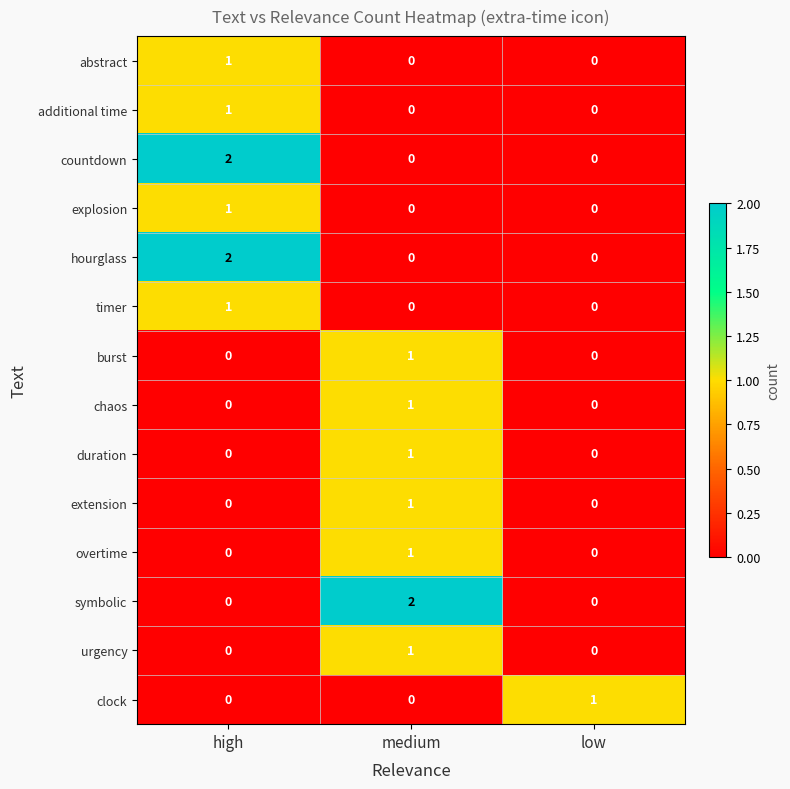

What is the total value across all series at medium?

8